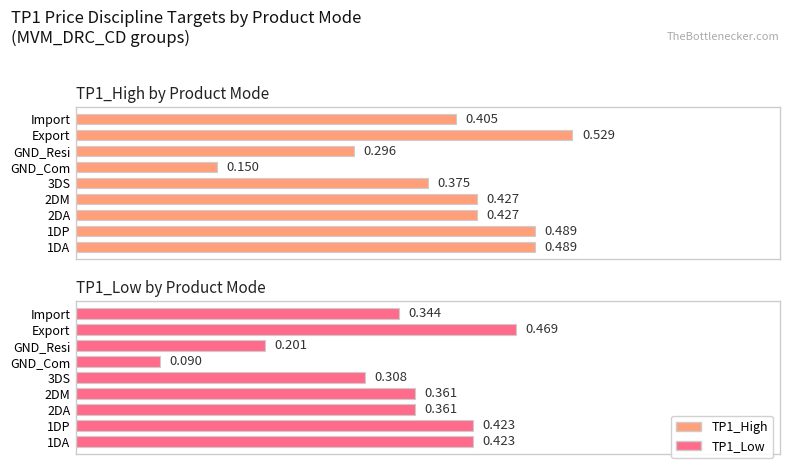

What are all the series names shown in the legend?

TP1_High, TP1_Low